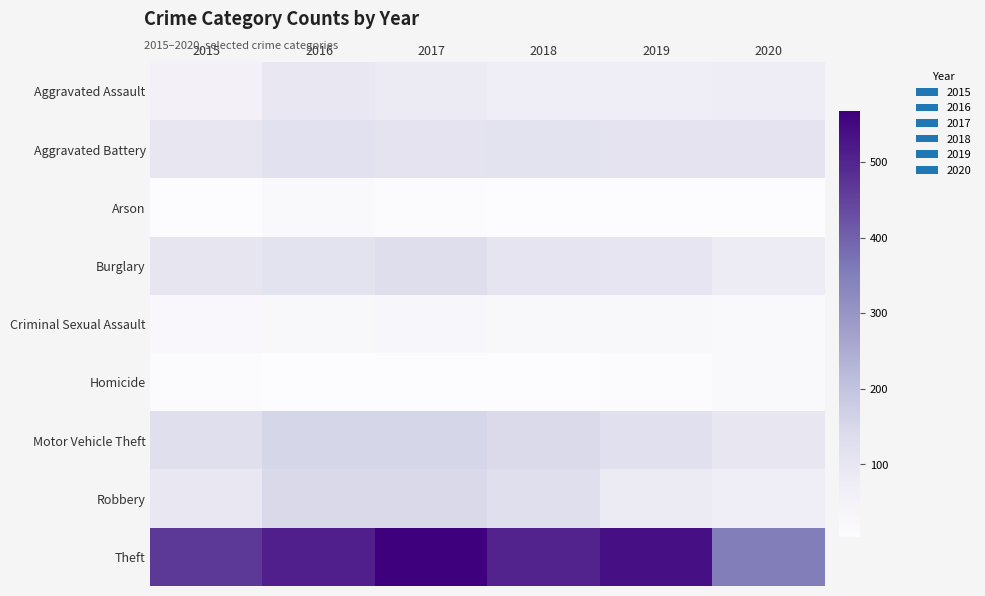

At how many categories does at least one series exceed 79?

6